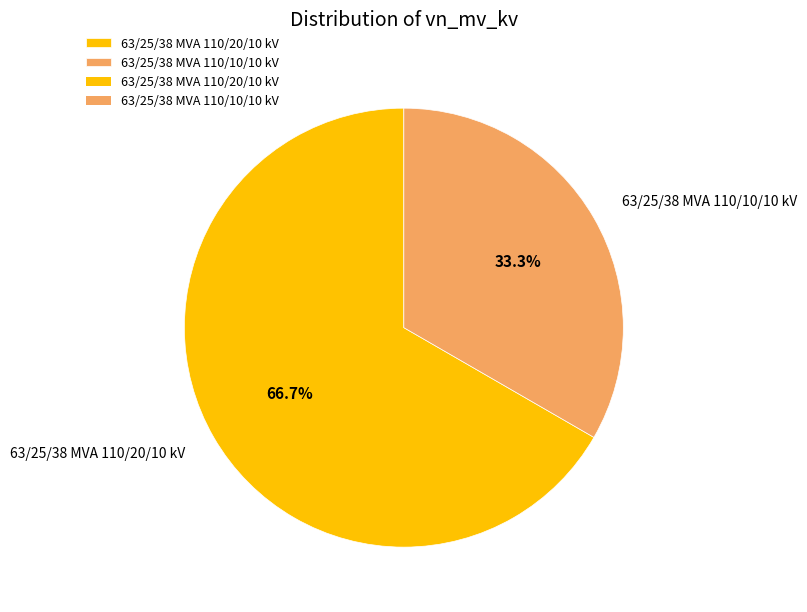

To the nearest percent, what percentage of the pie is 63/25/38 MVA 110/20/10 kV?

67%